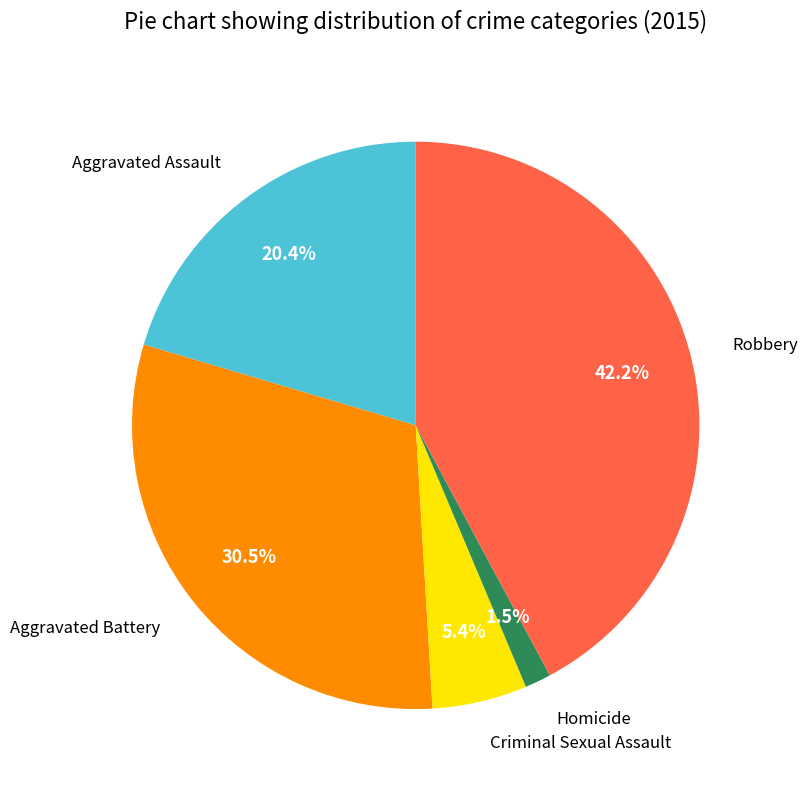

Does any single category account for the majority?

No